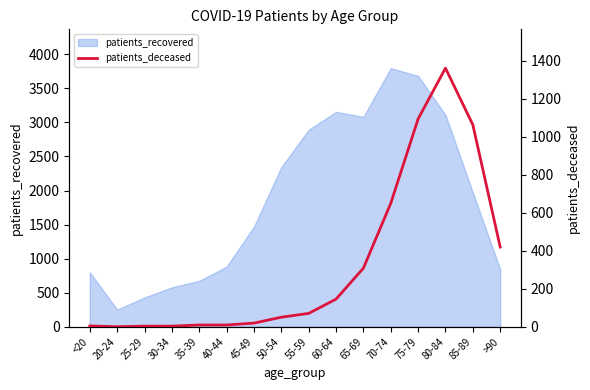

What is the label of the 5th point from the left?

35-39